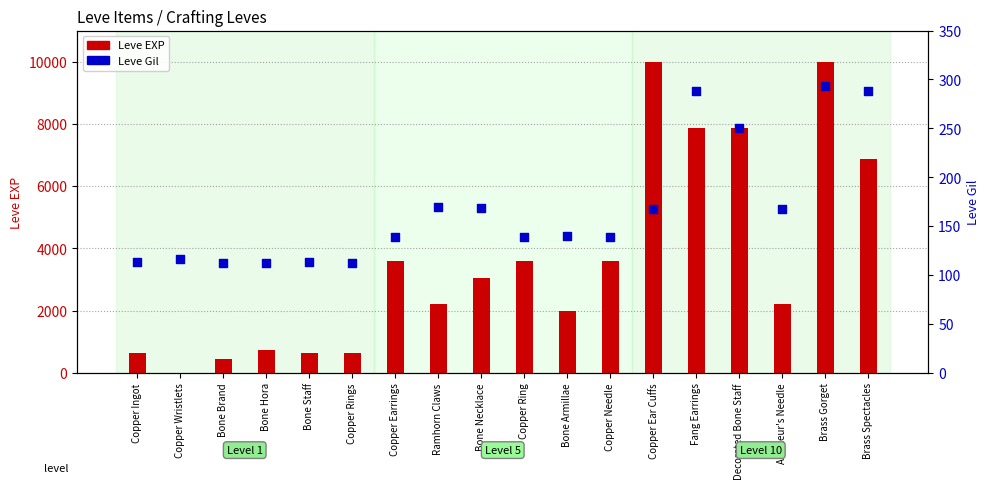

What is the total value across all series at Copper Earrings?

3739